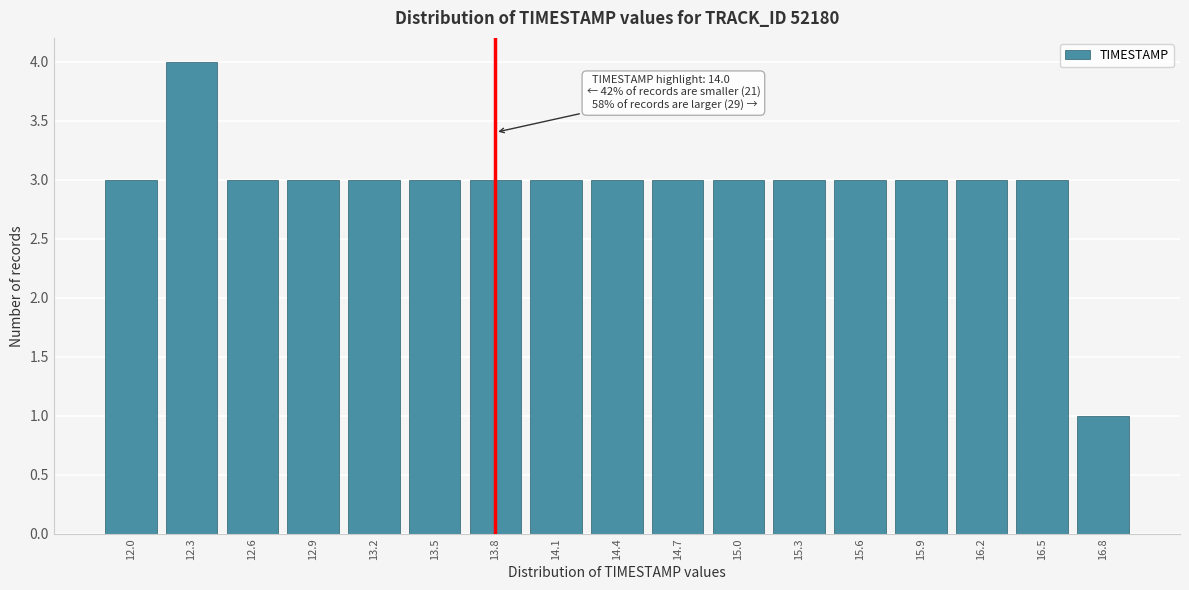

Reading left to right, list all the values displayed in this chart.

12.0=3	12.3=4	12.6=3	12.9=3	13.2=3	13.5=3	13.8=3	14.1=3	14.4=3	14.7=3	15.0=3	15.3=3	15.6=3	15.9=3	16.2=3	16.5=3	16.8=1